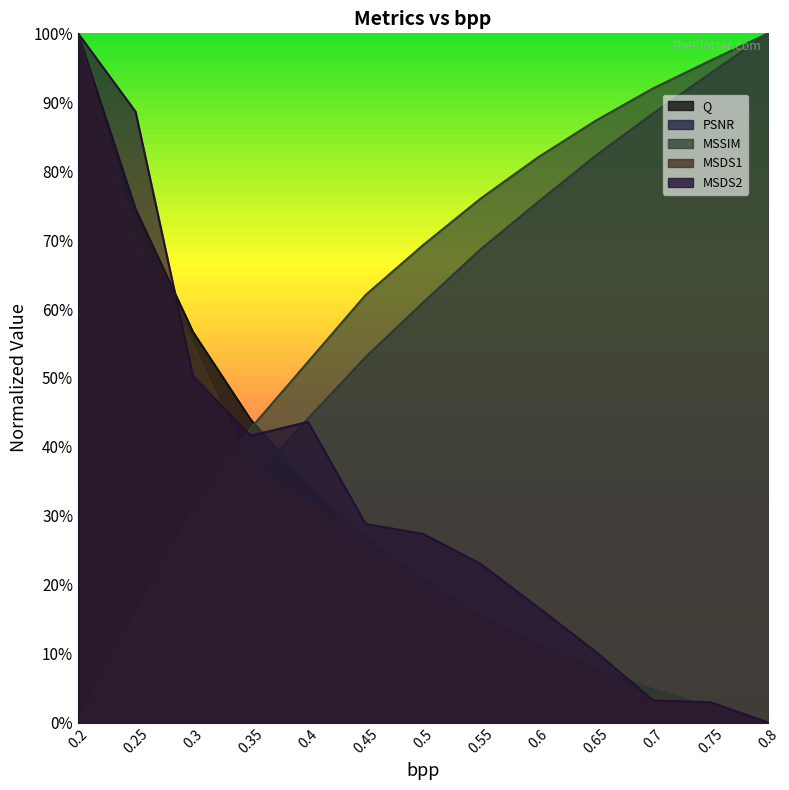

Which category has the lowest value in the MSSIM series?

0.2